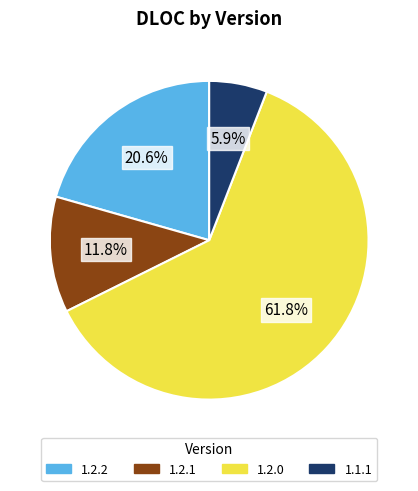

How many slices are in this pie chart?

4